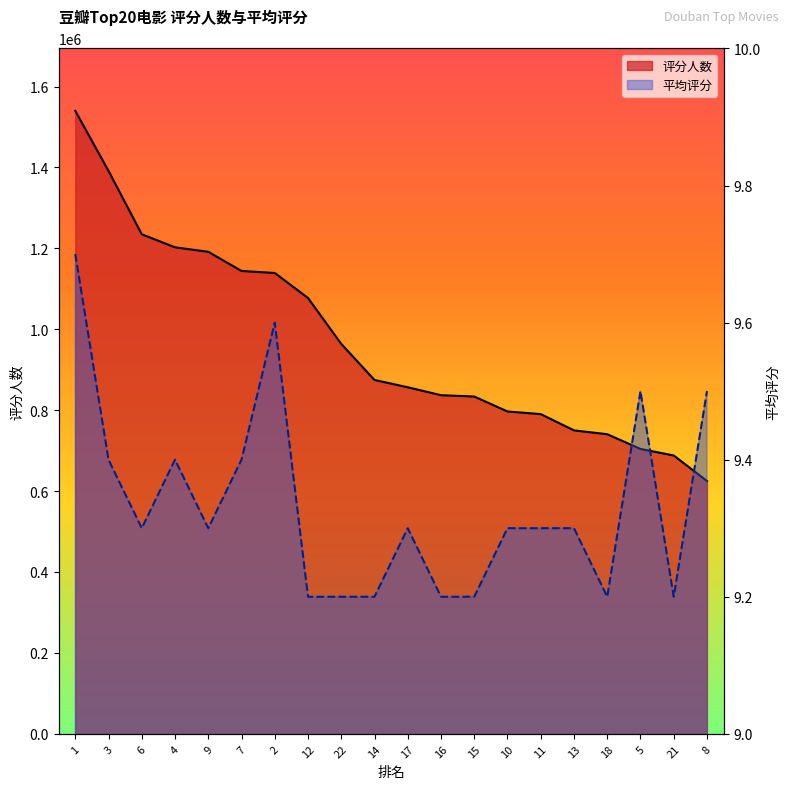

Is it true that 平均评分 equals 9.2 at 15?

True